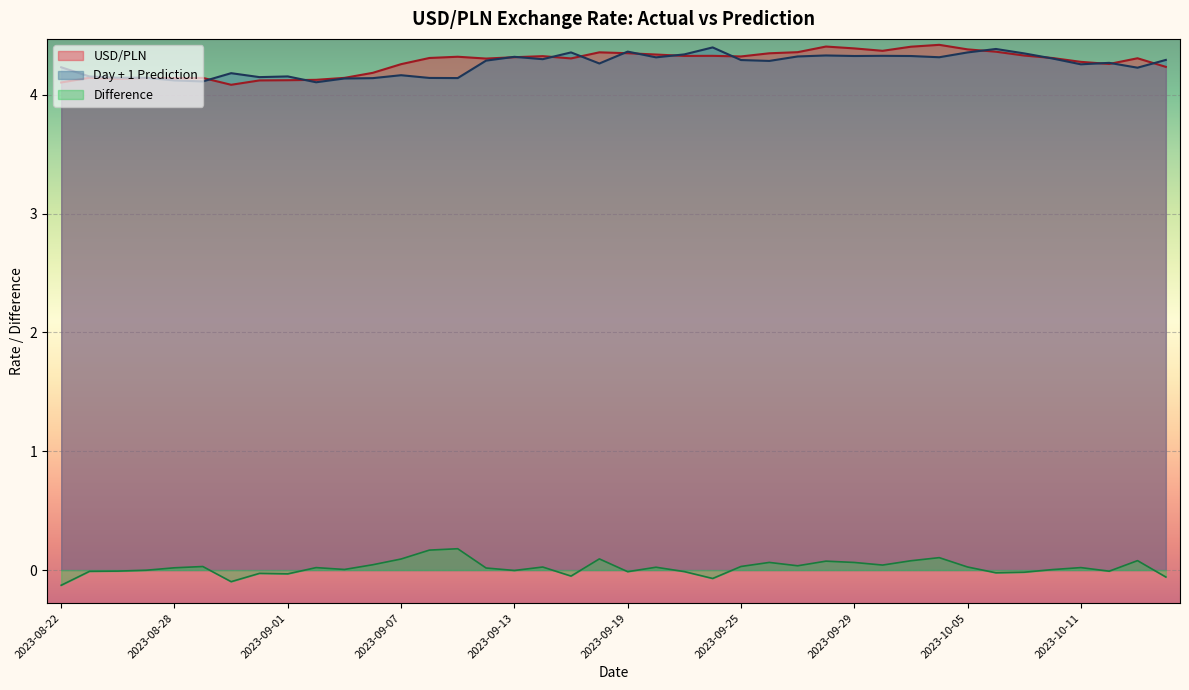

How many distinct data groups are displayed?

3